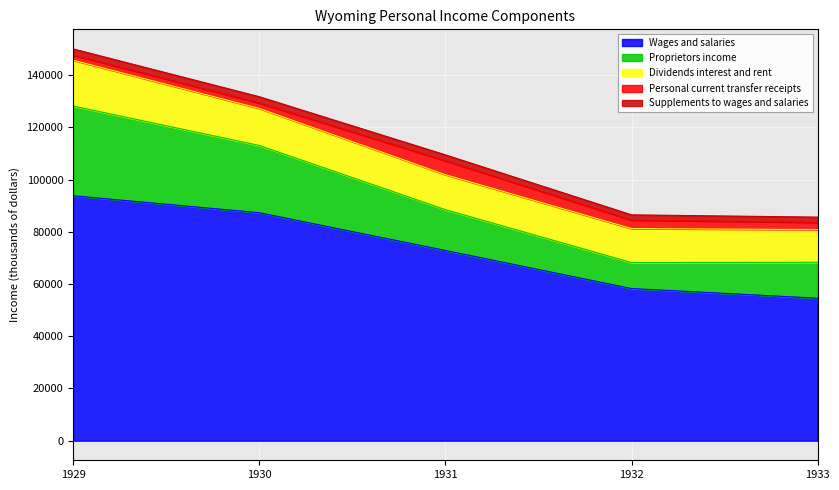

What is the spread (max minus min) of values at 1932?

56250